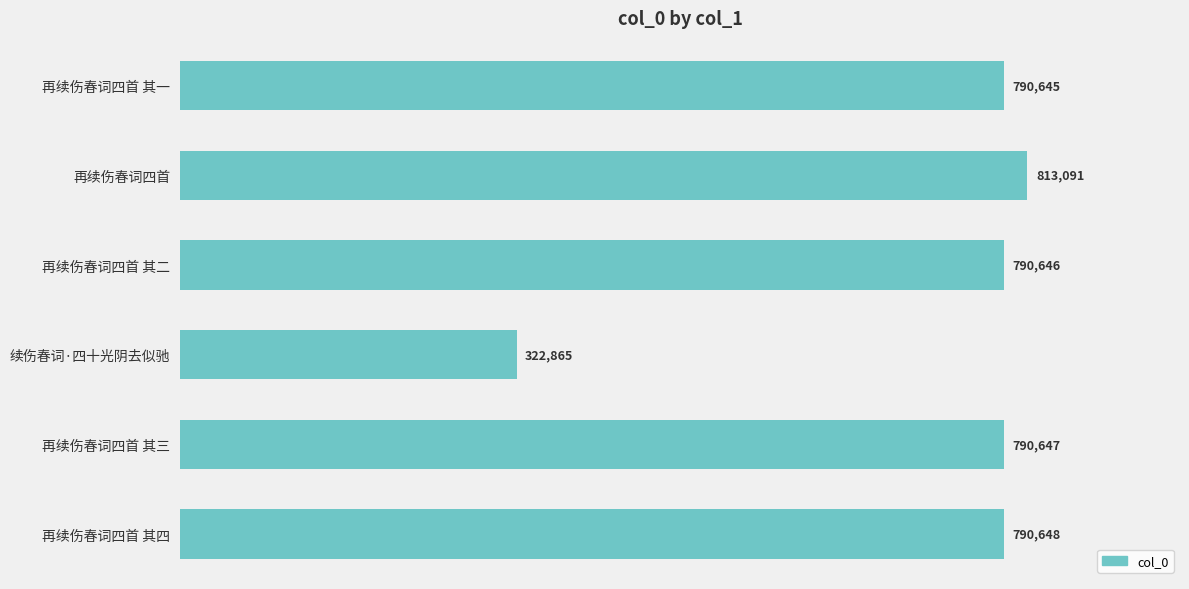

Reading top to bottom, what are all the values shown in this chart?

790645	813091	790646	322865	790647	790648